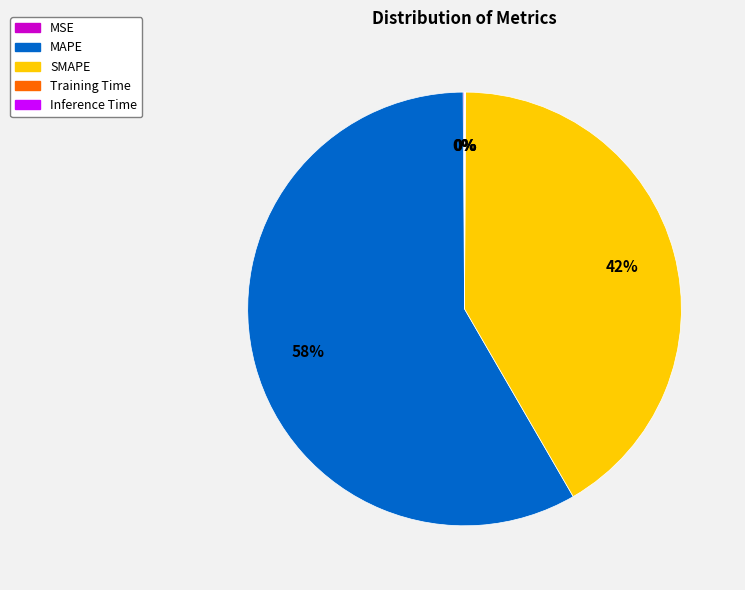

To the nearest percent, what is the average slice percentage?

20%